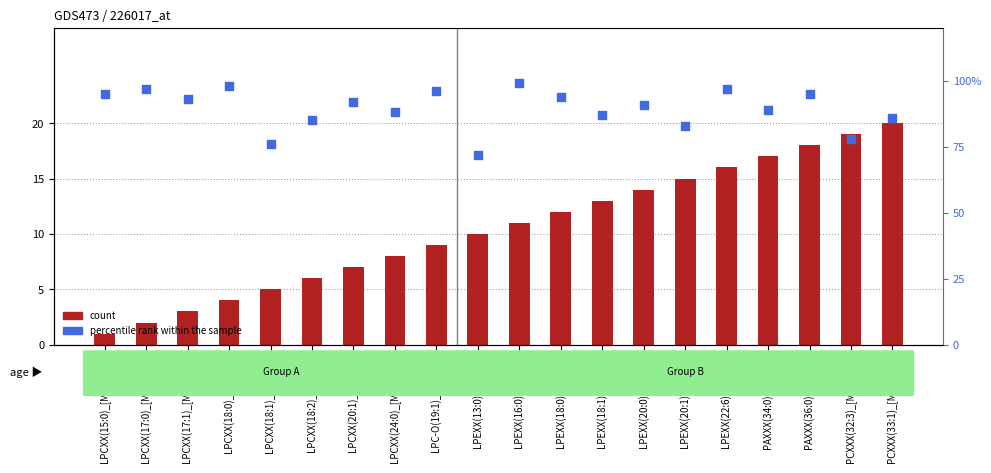

What is the total value across all series at LPEXX(18:1)_[M-H]1-?

100